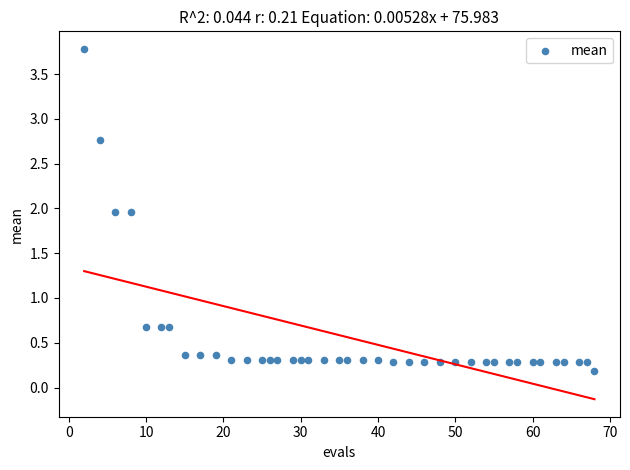

What is the range of X values (max minus min)?

66.0